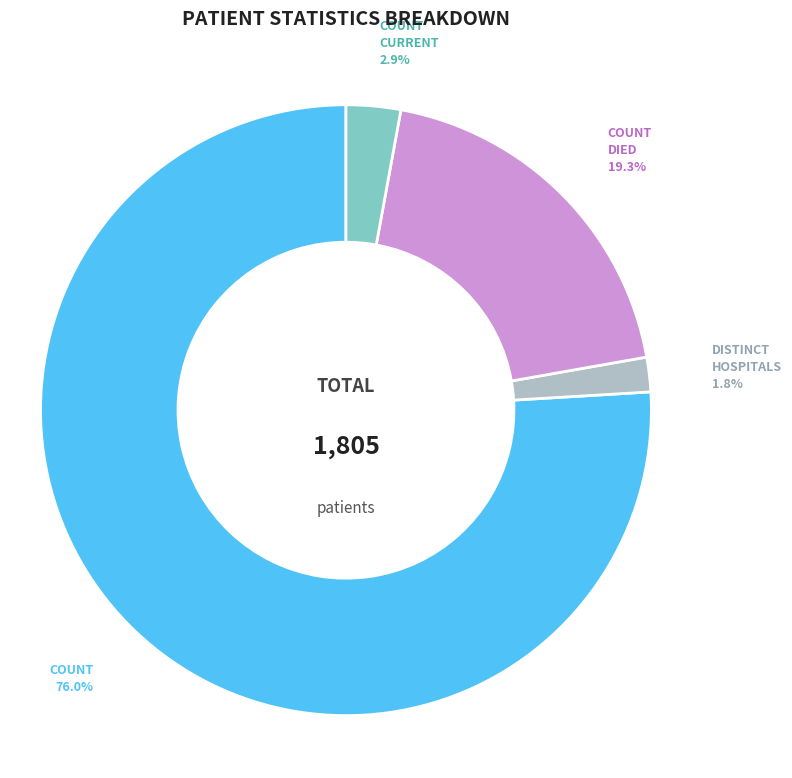

To the nearest percent, what is the difference between the largest and smallest slice percentages?

74%